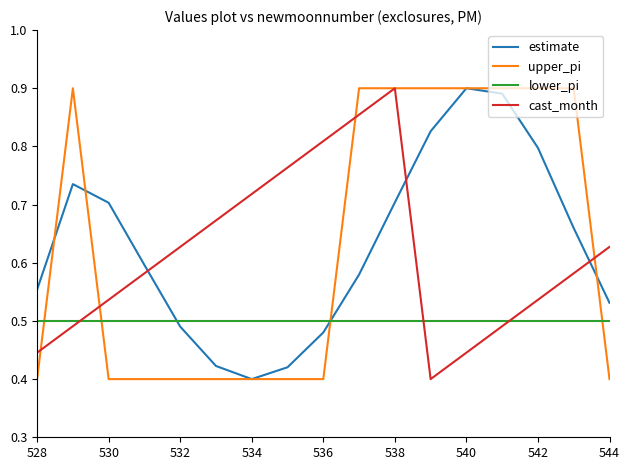

True or false: lower_pi and upper_pi intersect in this chart.

True